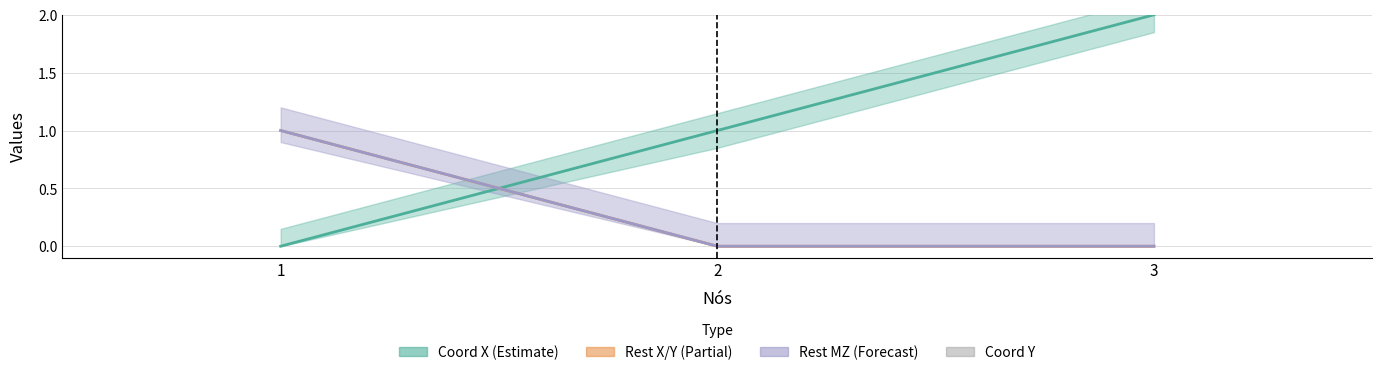

Are the bars horizontal?

No